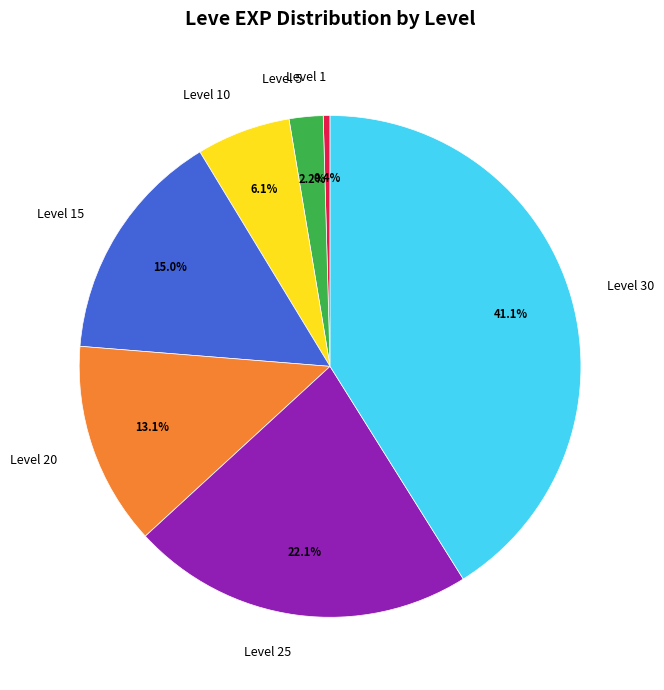

Is there any slice that represents more than half of the pie?

No